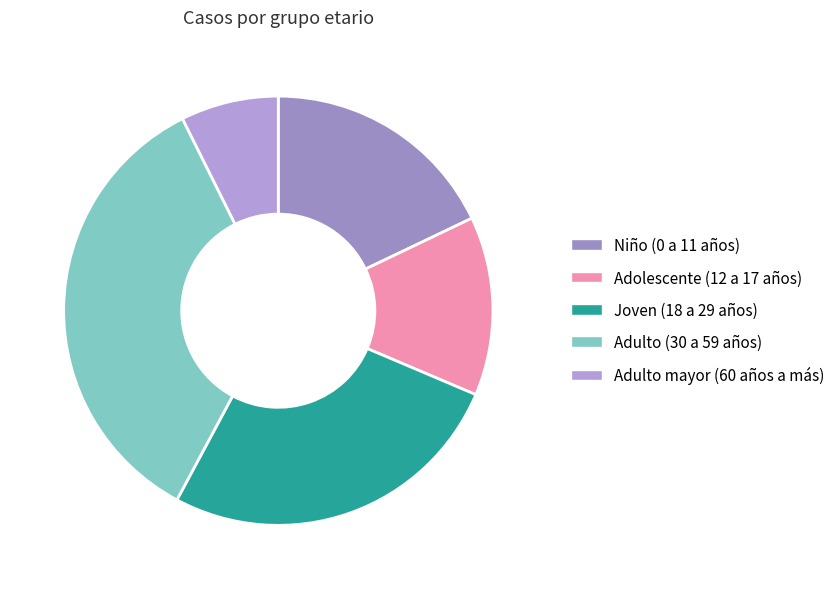

Is there a majority slice in this chart?

No